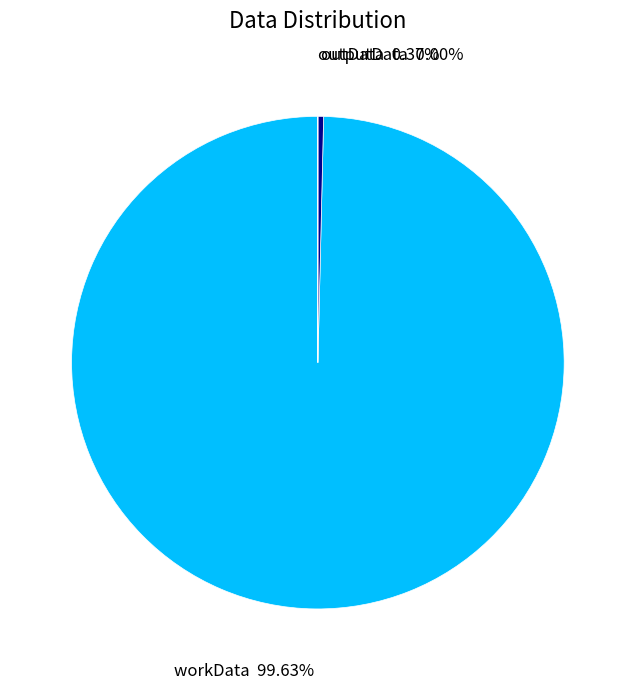

Which category accounts for the majority?

workData